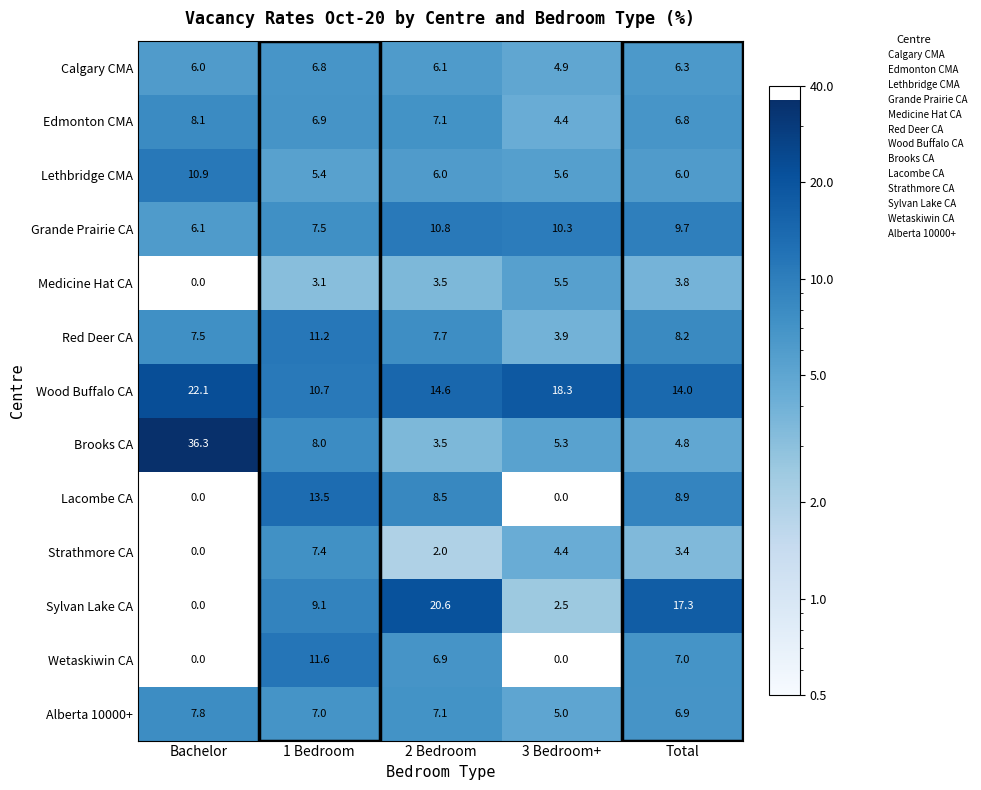

At which category is the sum across all series the highest?

1 Bedroom